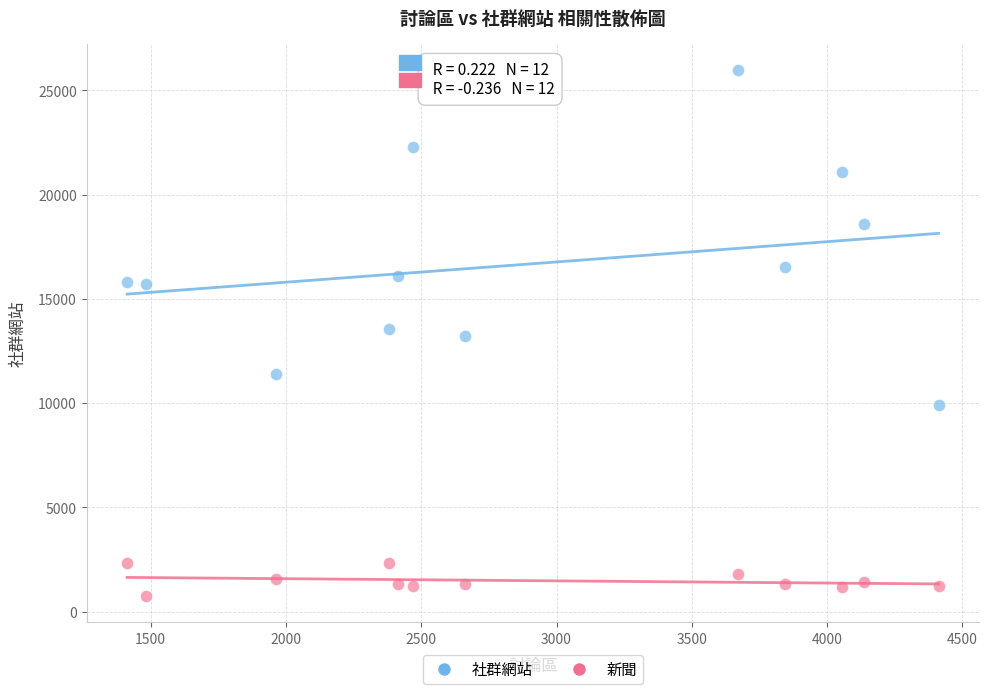

Across all data points, what is the range of X values (max minus min)?

2999